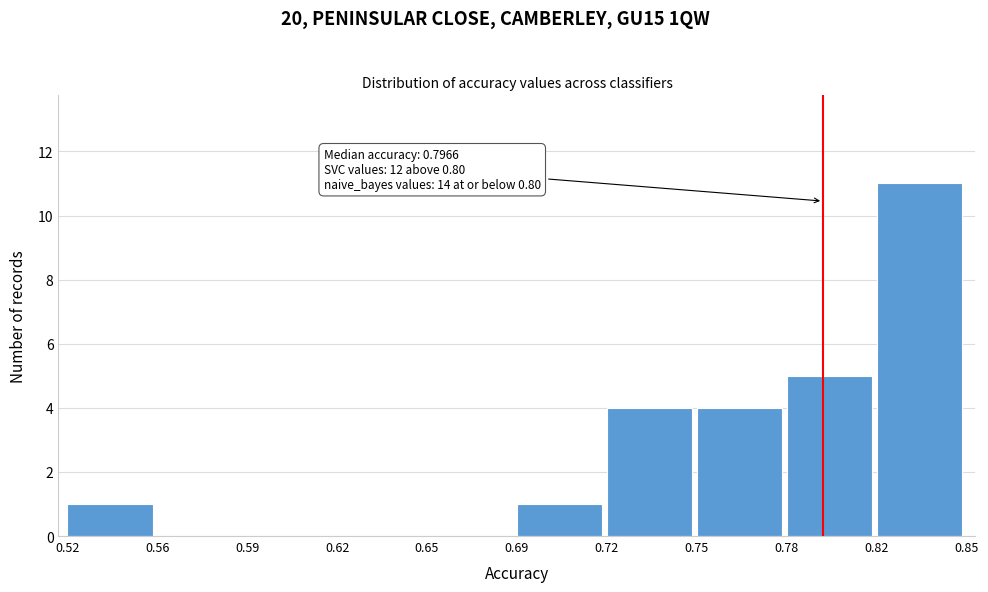

Reading left to right, what are all the values shown in this chart?

0.52=1	0.56=0	0.59=0	0.62=0	0.65=0	0.69=1	0.72=4	0.75=4	0.78=5	0.82=11